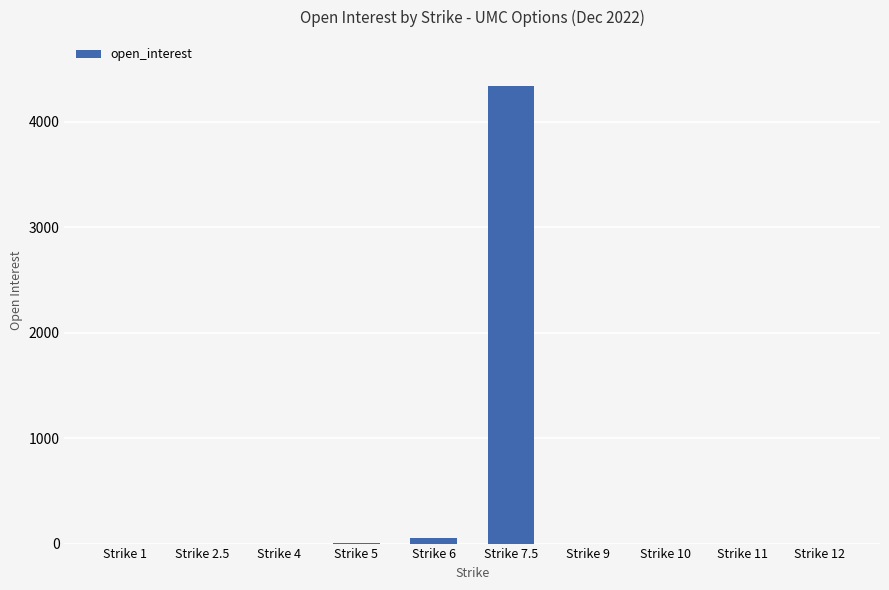

Which label corresponds to the largest value in the chart?

Strike 7.5